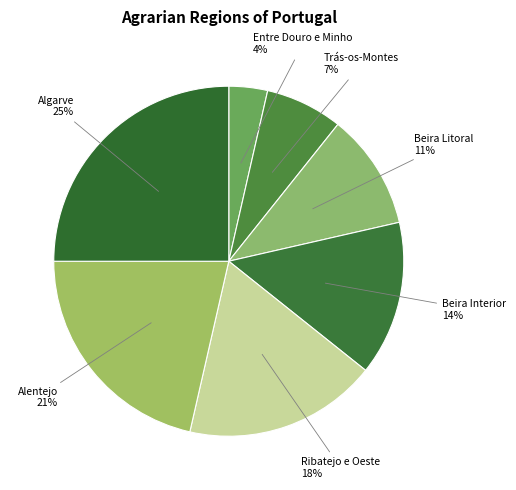

How many slices are in this pie chart?

7